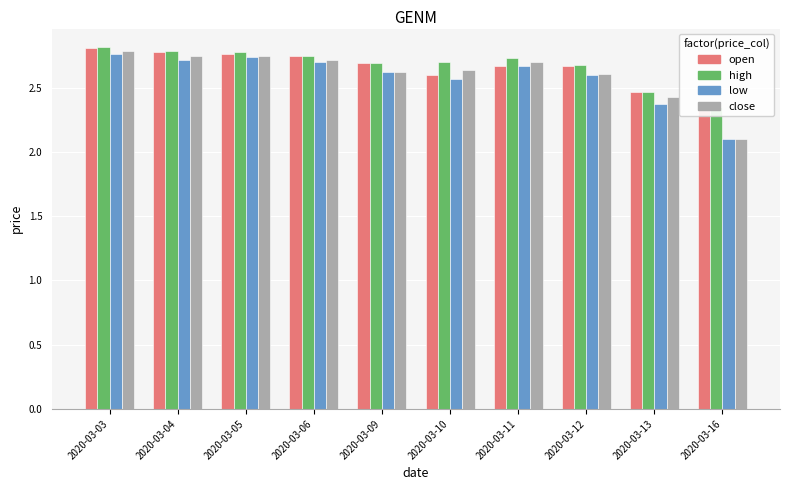

How many bars are there in total?

40